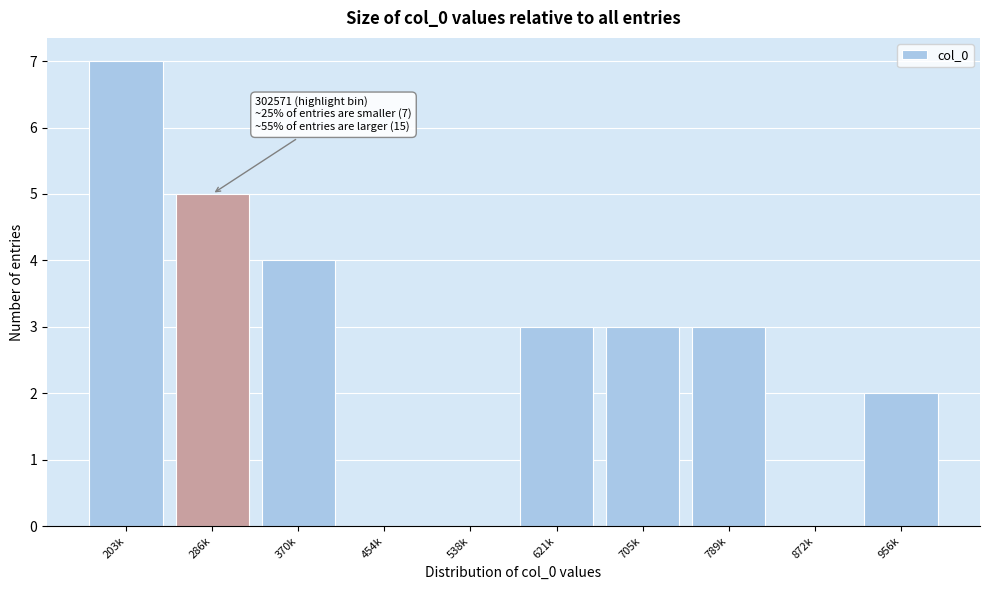

Reading left to right, list all the values displayed in this chart.

203k=7	286k=5	370k=4	454k=0	538k=0	621k=3	705k=3	789k=3	872k=0	956k=2